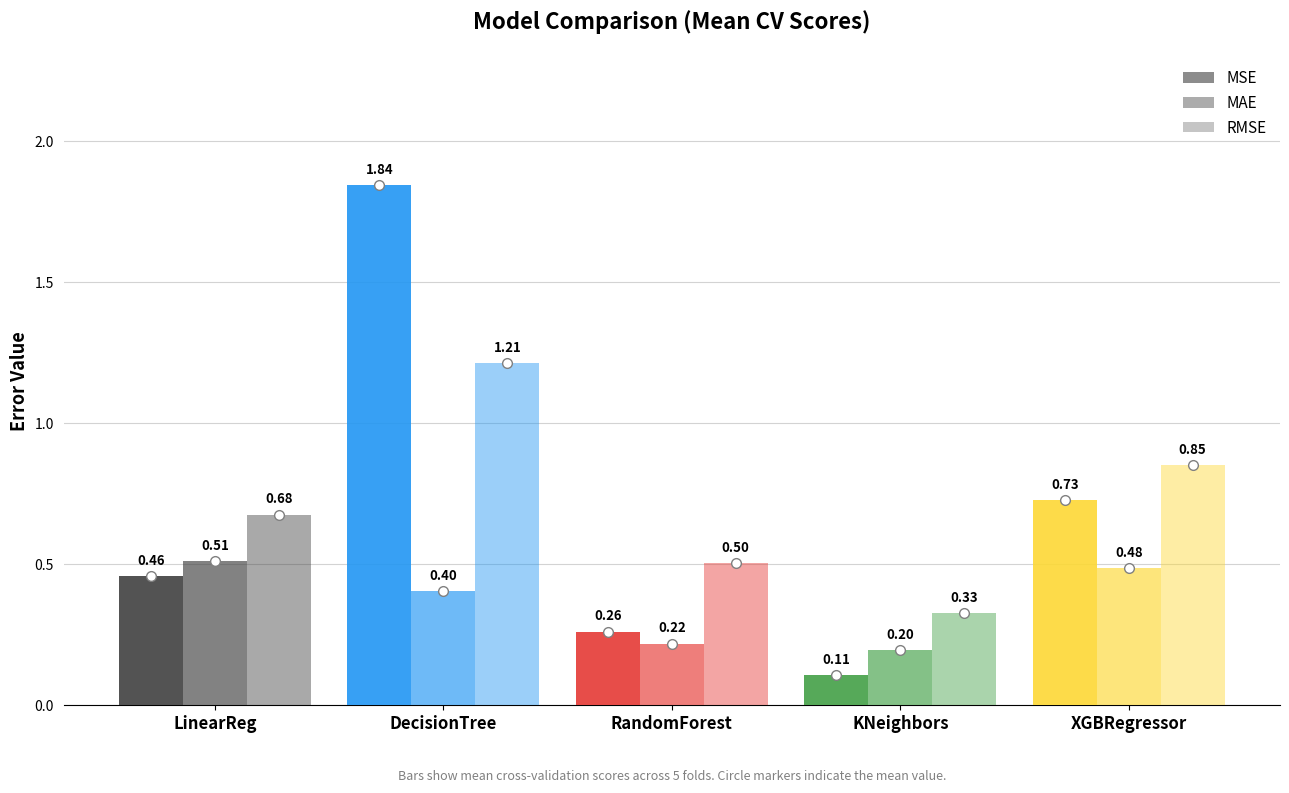

Does the chart contain stacked bars?

No